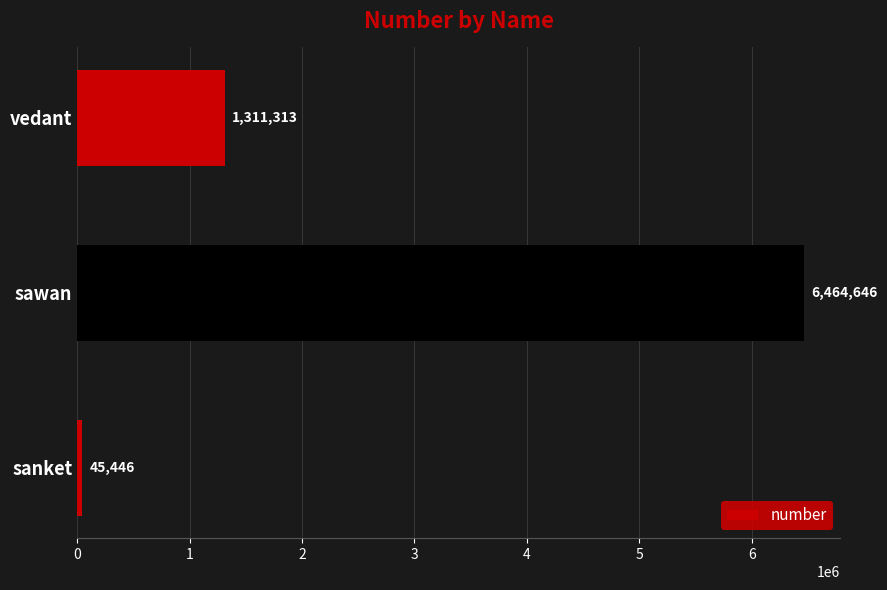

What is the average value?

2607135